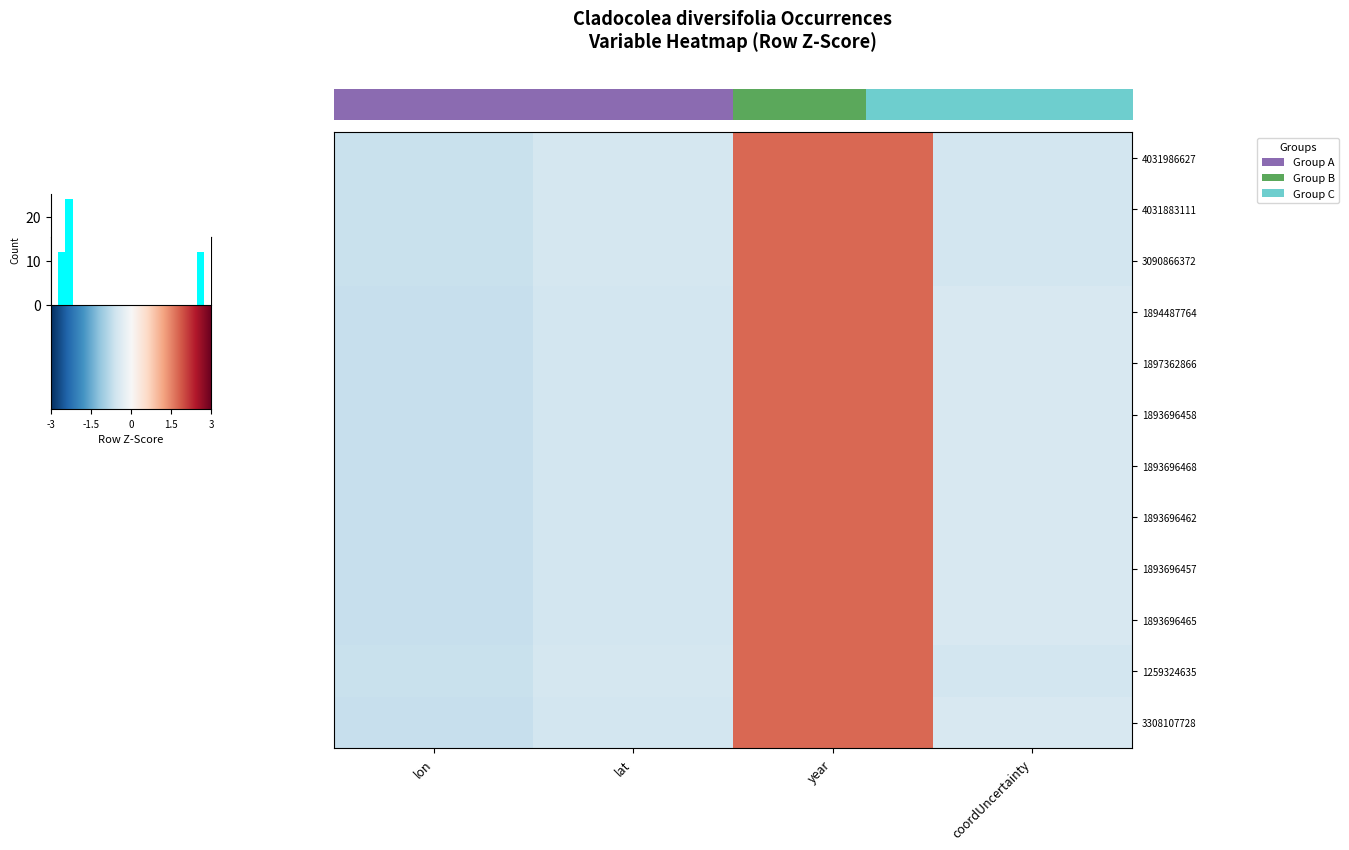

Reading left to right, transcribe all the data shown in this chart.

row_0: -0.7	-0.5	1.7	-0.5
row_1: -0.7	-0.5	1.7	-0.5
row_2: -0.7	-0.5	1.7	-0.5
row_3: -0.7	-0.6	1.7	-0.5
row_4: -0.7	-0.6	1.7	-0.5
row_5: -0.7	-0.6	1.7	-0.5
row_6: -0.7	-0.6	1.7	-0.5
row_7: -0.7	-0.6	1.7	-0.5
row_8: -0.7	-0.6	1.7	-0.5
row_9: -0.7	-0.6	1.7	-0.5
row_10: -0.7	-0.5	1.7	-0.5
row_11: -0.7	-0.6	1.7	-0.5